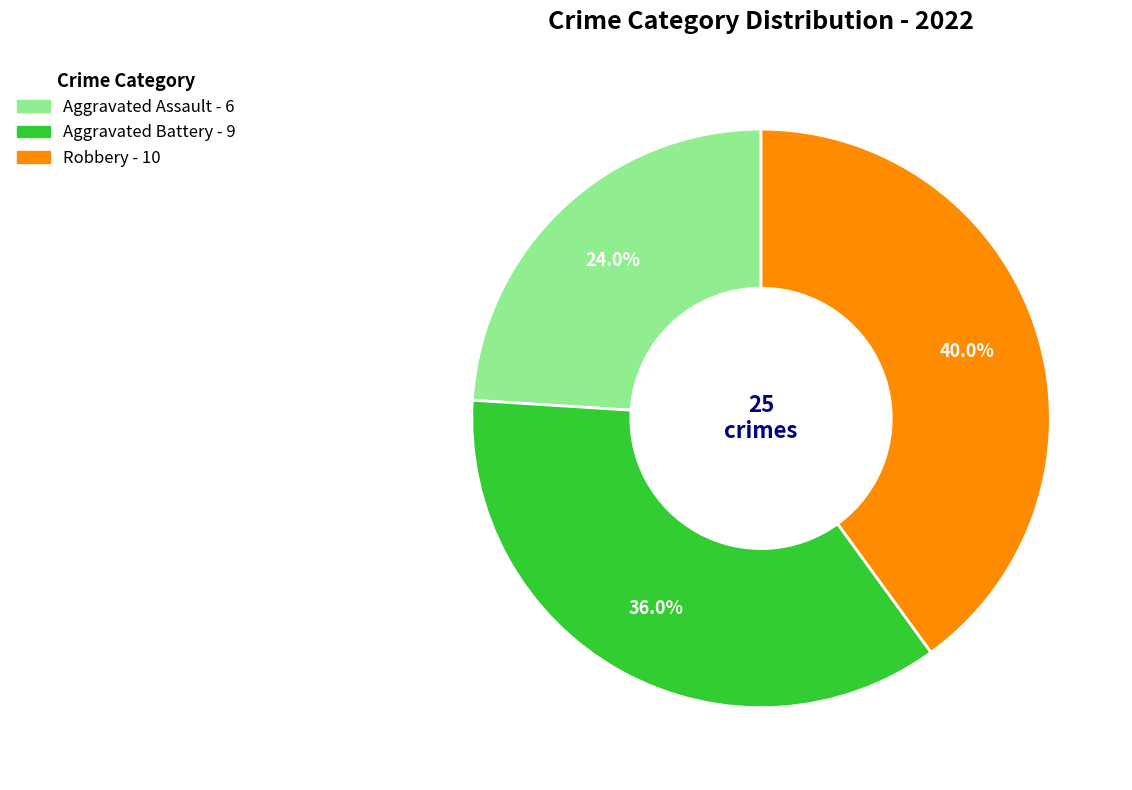

Is there any slice that represents more than half of the pie?

No